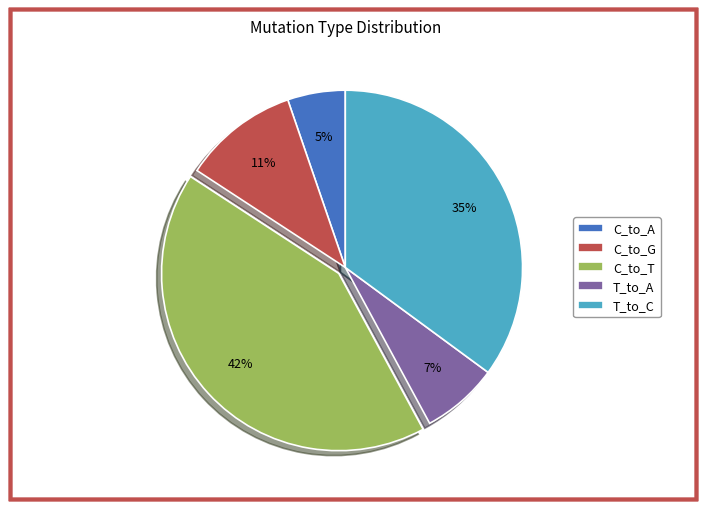

Count the number of slices in the pie.

5